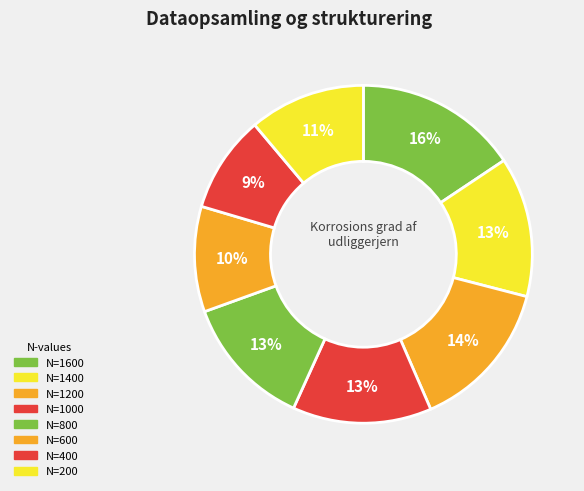

Count the number of slices in the pie.

8